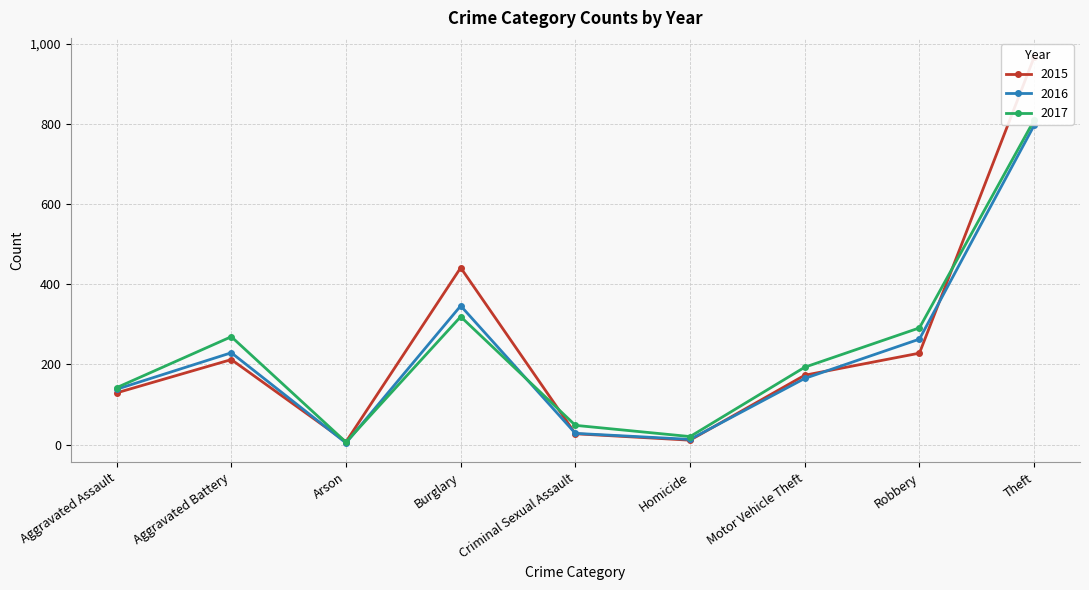

Between Motor Vehicle Theft and Homicide, which is larger?

Motor Vehicle Theft